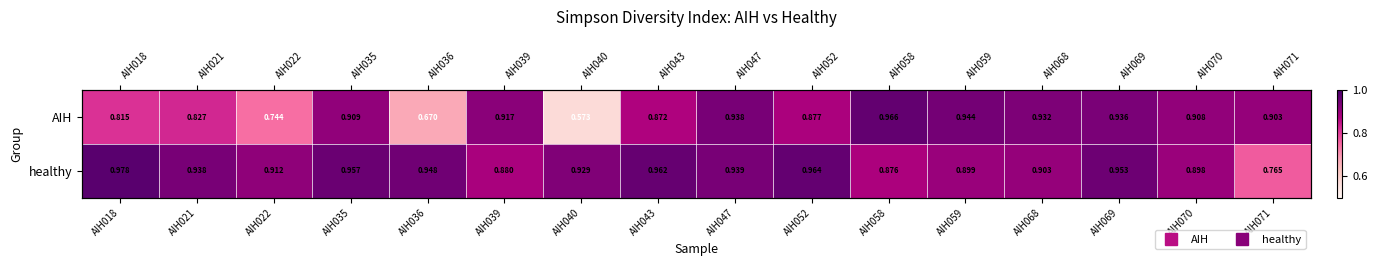

List the labels in order of healthy value, smallest first.

AIH071, AIH058, AIH039, AIH070, AIH059, AIH068, AIH022, AIH040, AIH021, AIH047, AIH036, AIH069, AIH035, AIH043, AIH052, AIH018